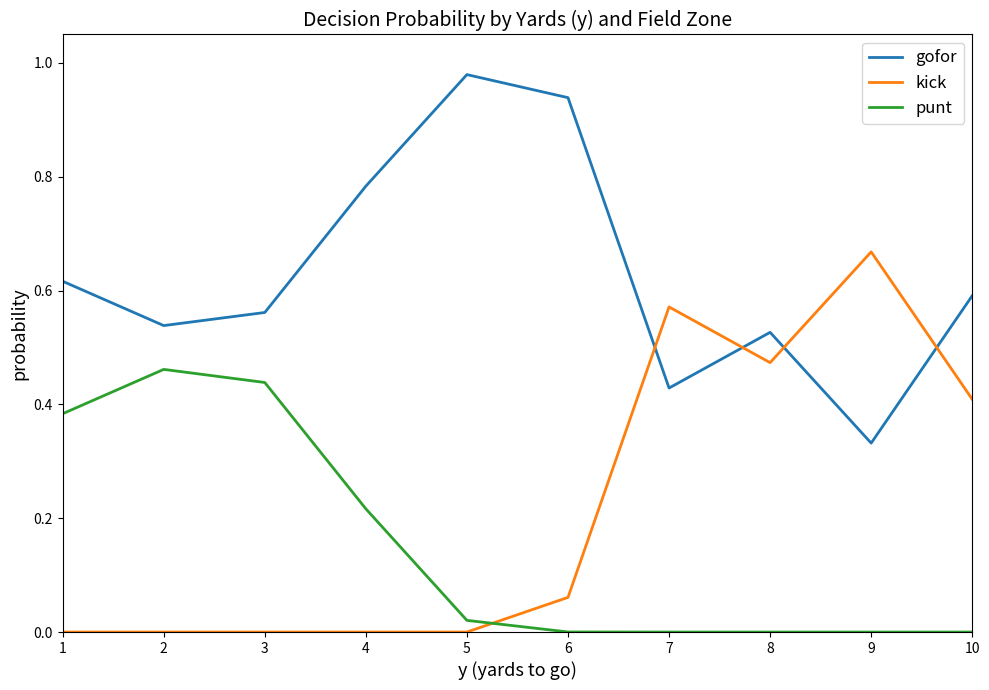

How many distinct data groups are displayed?

3